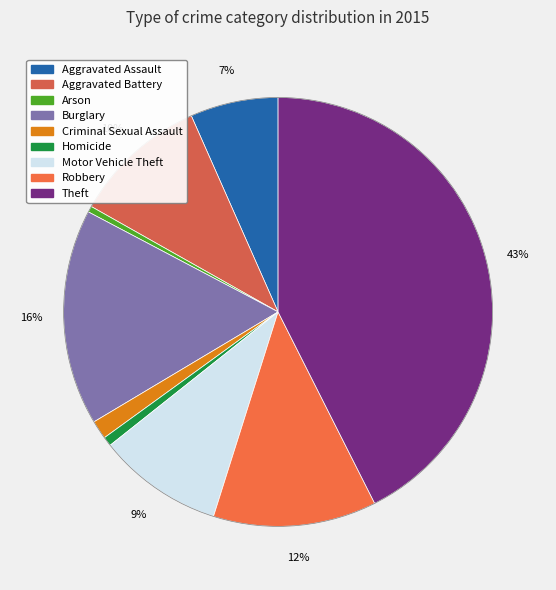

Count the number of slices in the pie.

9